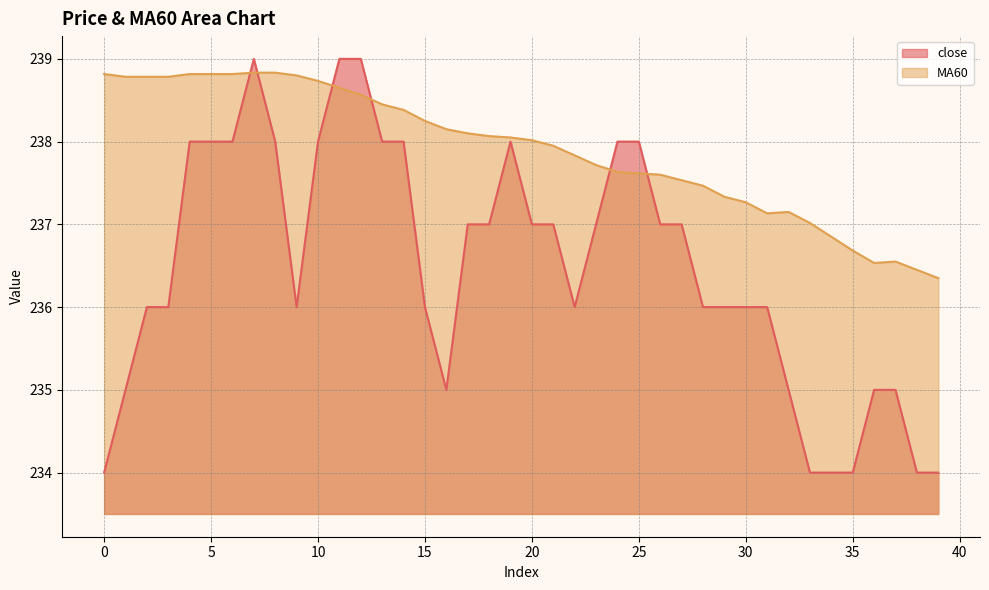

How many series are shown in this chart?

2